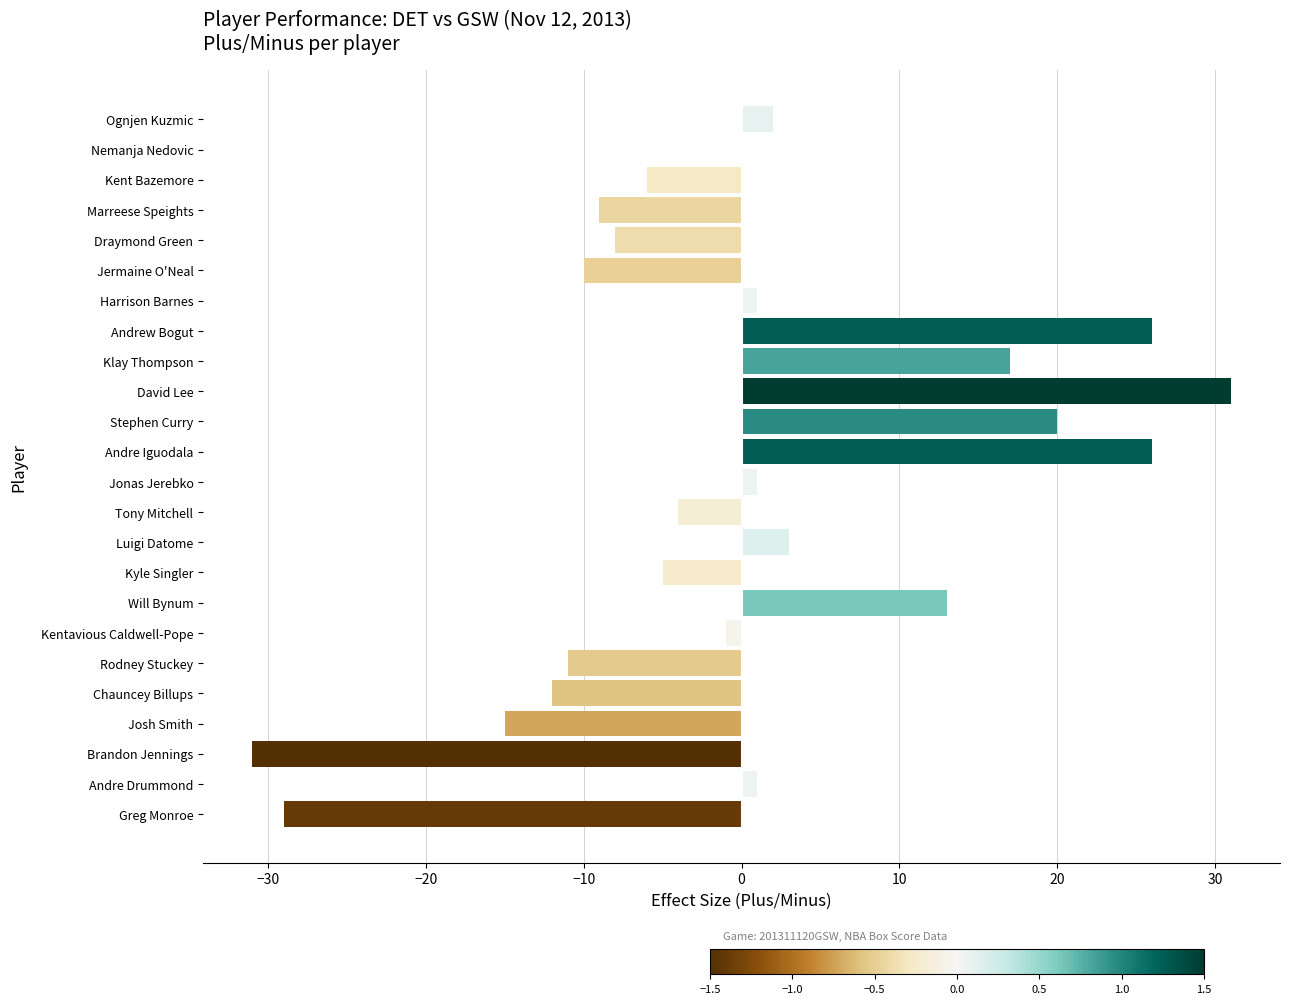

How many series are shown in this chart?

1